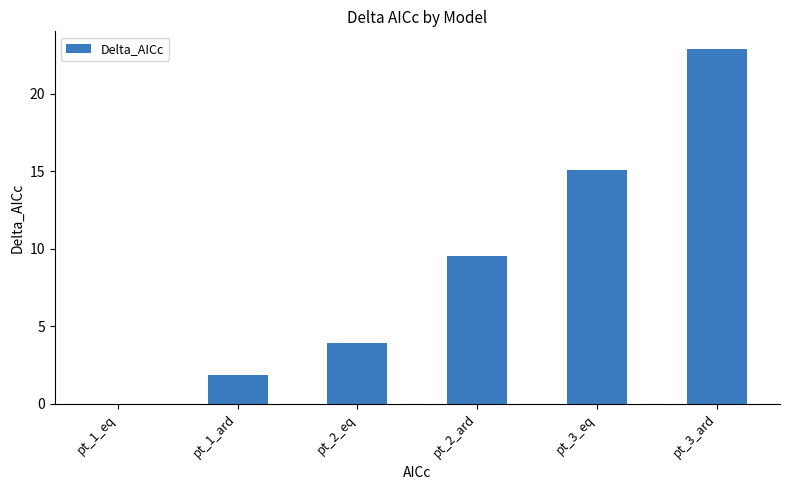

What is the sum of all values?

53.2